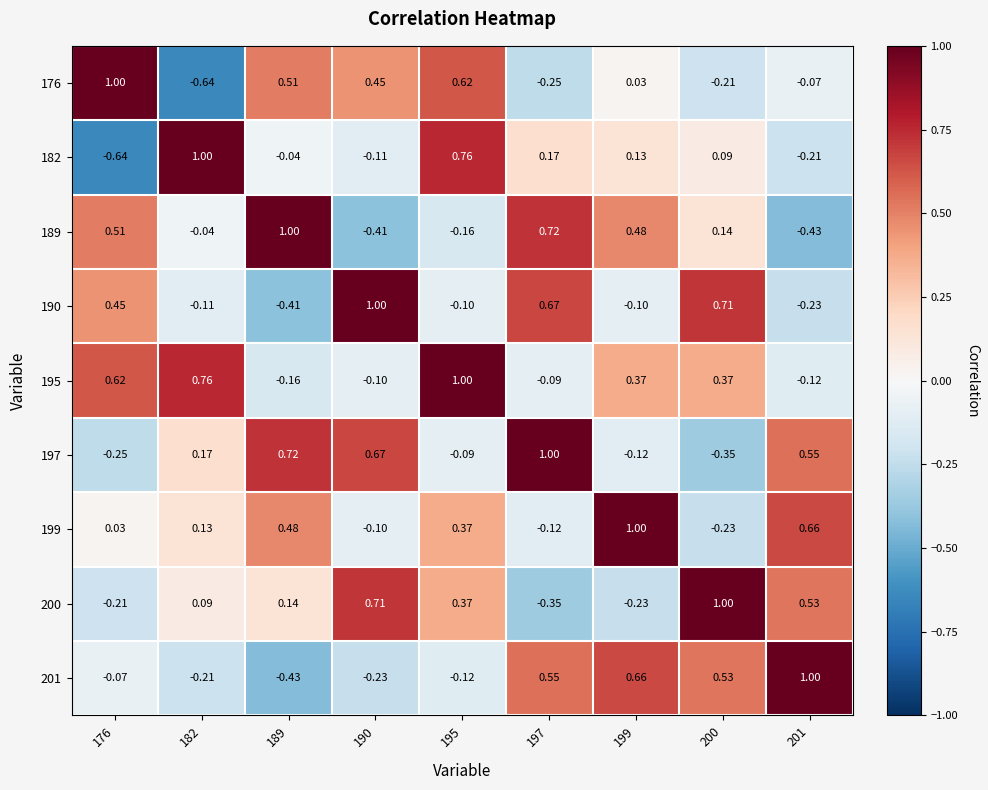

At which category is the sum across all series the highest?

195